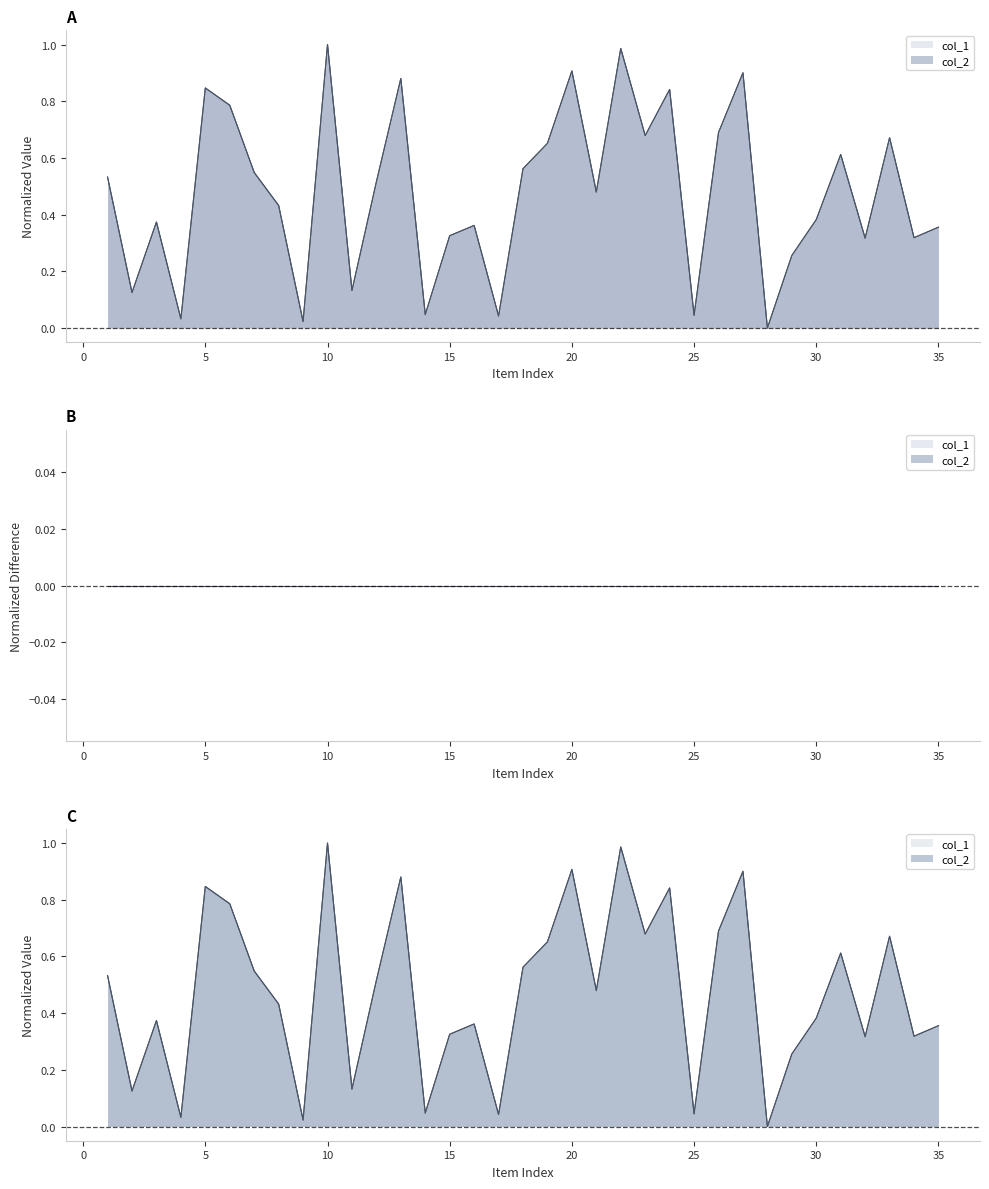

How many data points in col_1 are above 0?

34